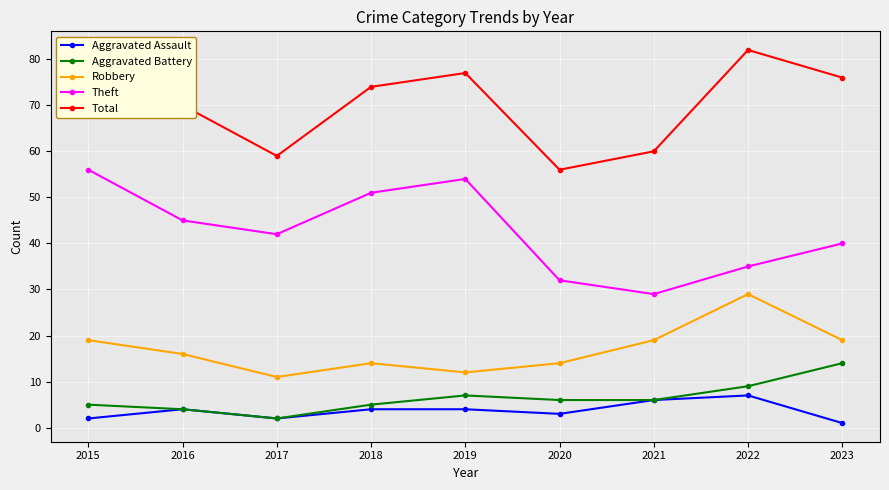

Between 2017 and 2016, which is larger?

2016